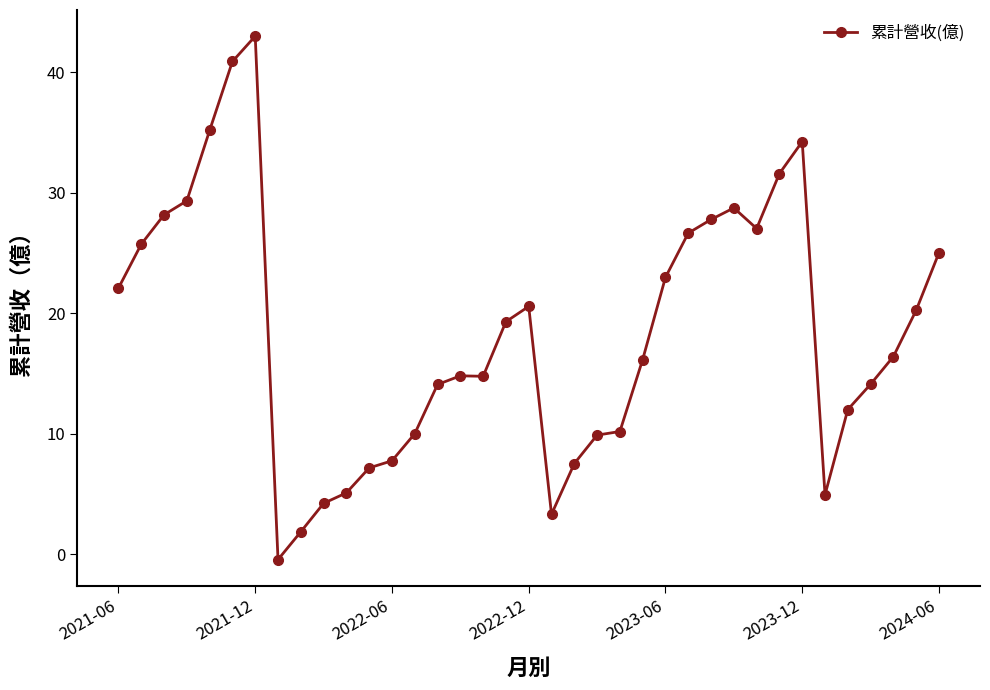

What is the greatest value displayed?

43.0